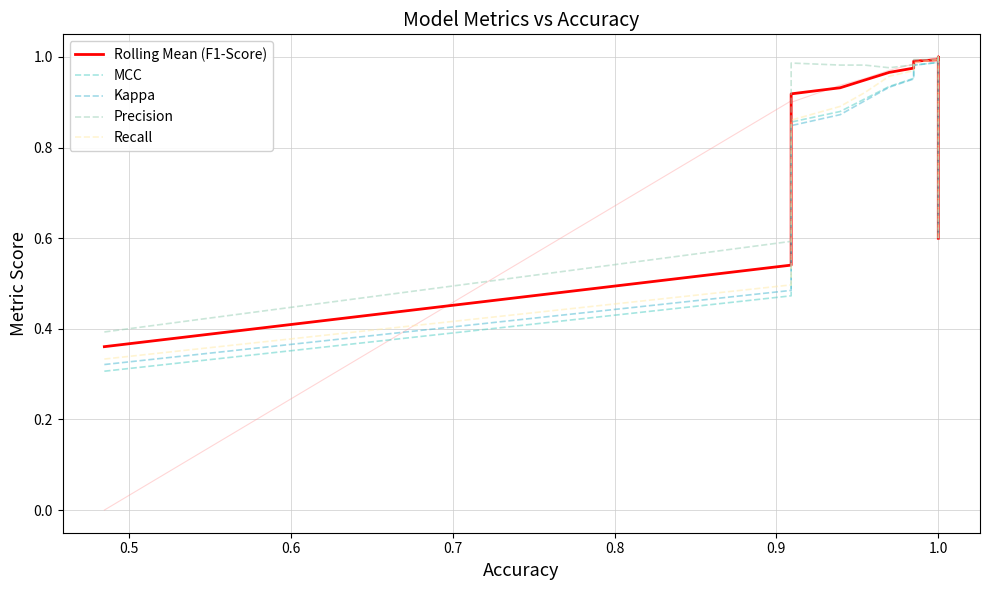

What are all the series names shown in the legend?

Rolling Mean (F1-Score), MCC, Kappa, Precision, Recall